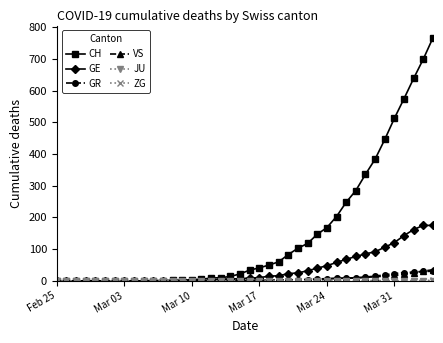

Which series has the largest total across all categories?

CH